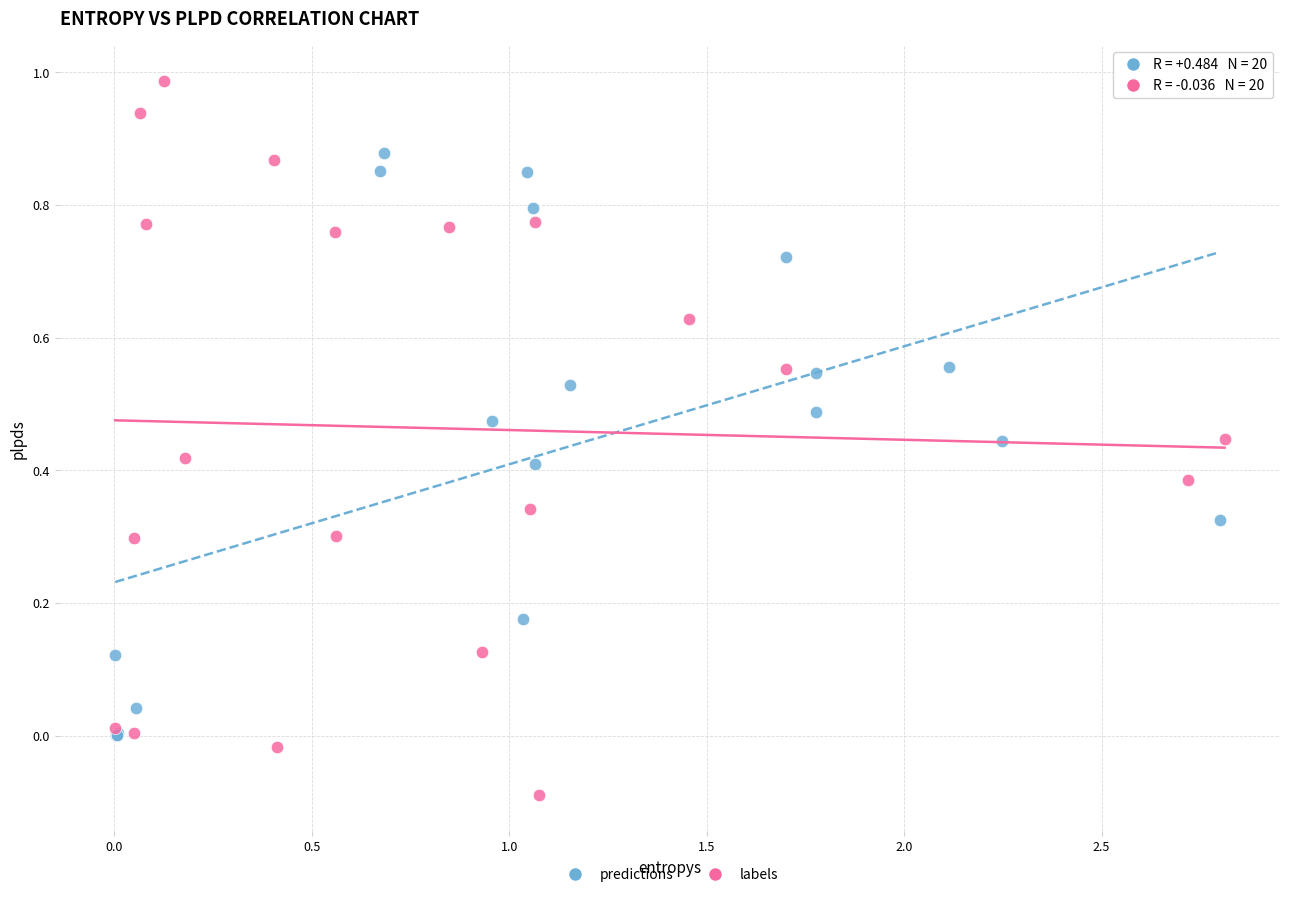

Which series has the widest spread of Y values?

labels